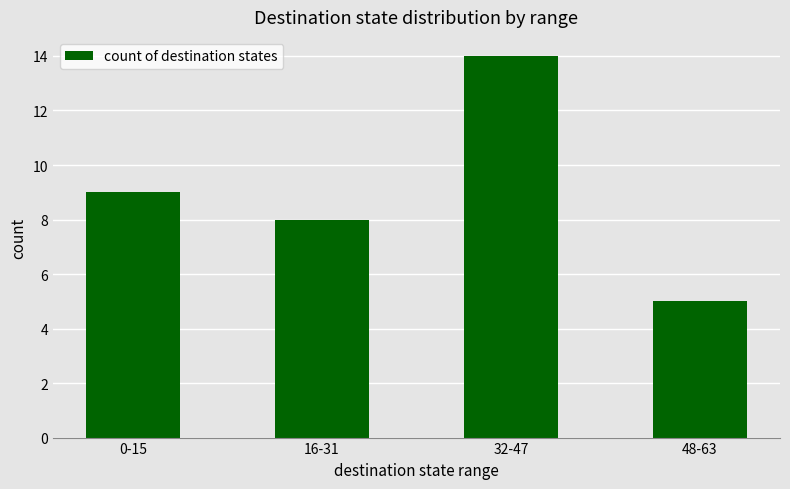

The value at 16-31 is 8. True or false?

True